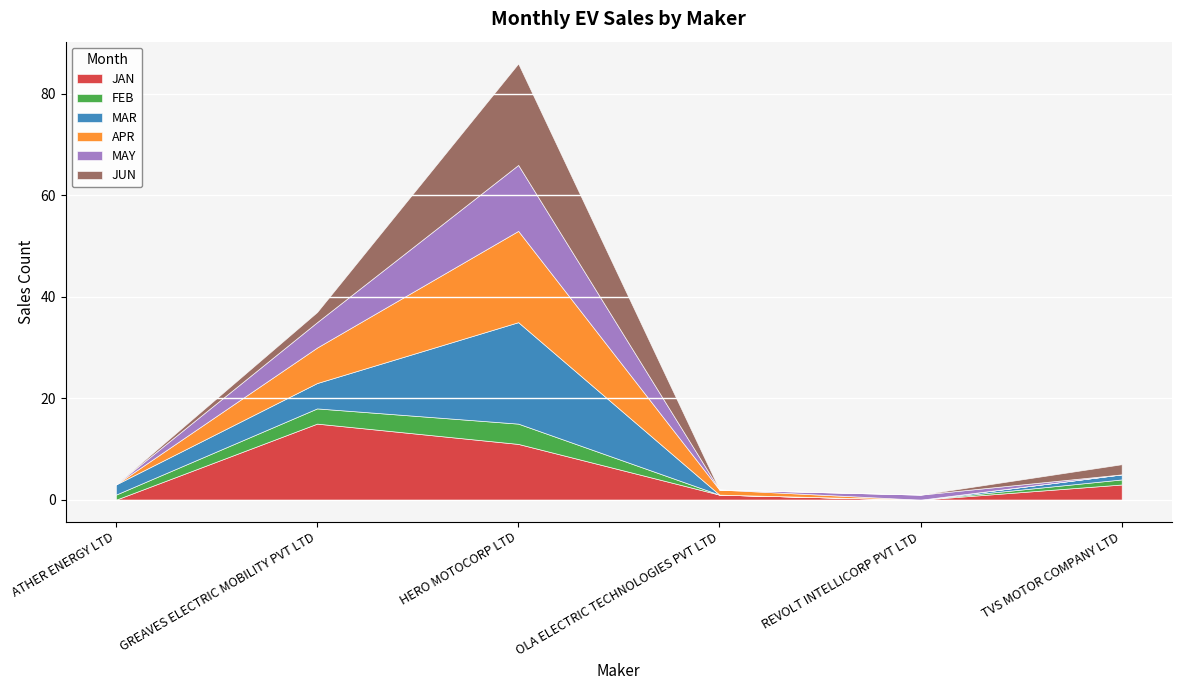

What is the maximum value shown in the chart?

20